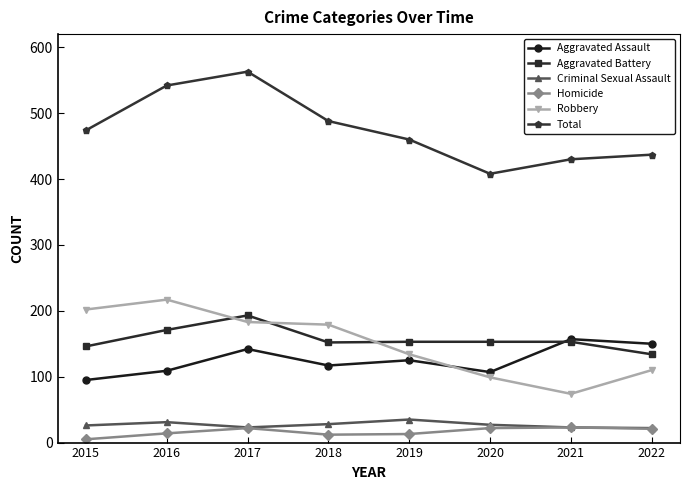

What value does the Homicide series have at 2021, to the nearest 5?

25